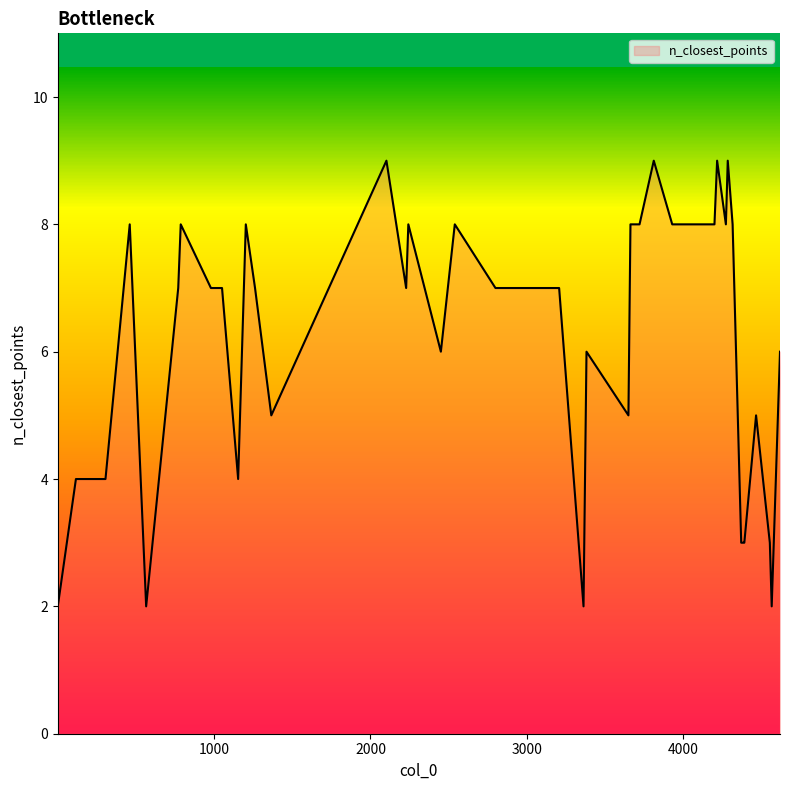

Does the chart display data point markers on the line(s)?

No